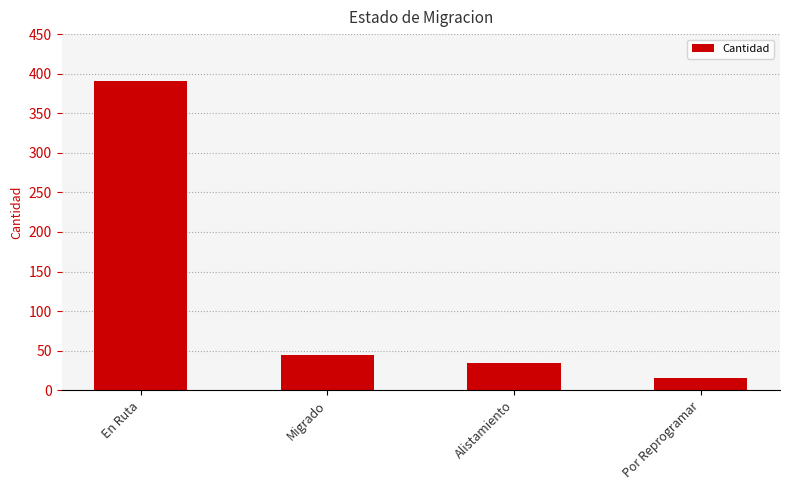

Where is the data nearest to the value 203?

Migrado